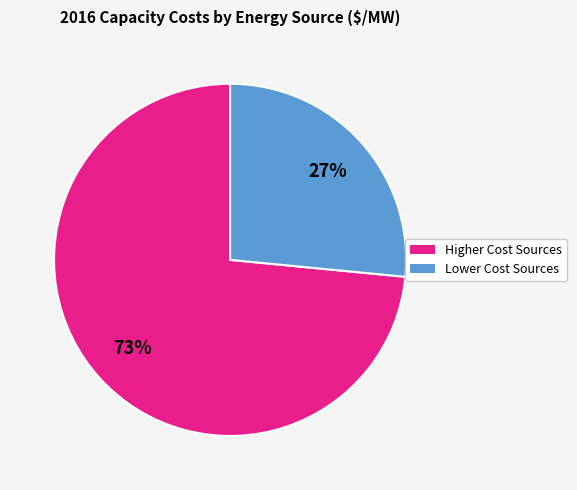

To the nearest percent, what is the average slice percentage?

50%